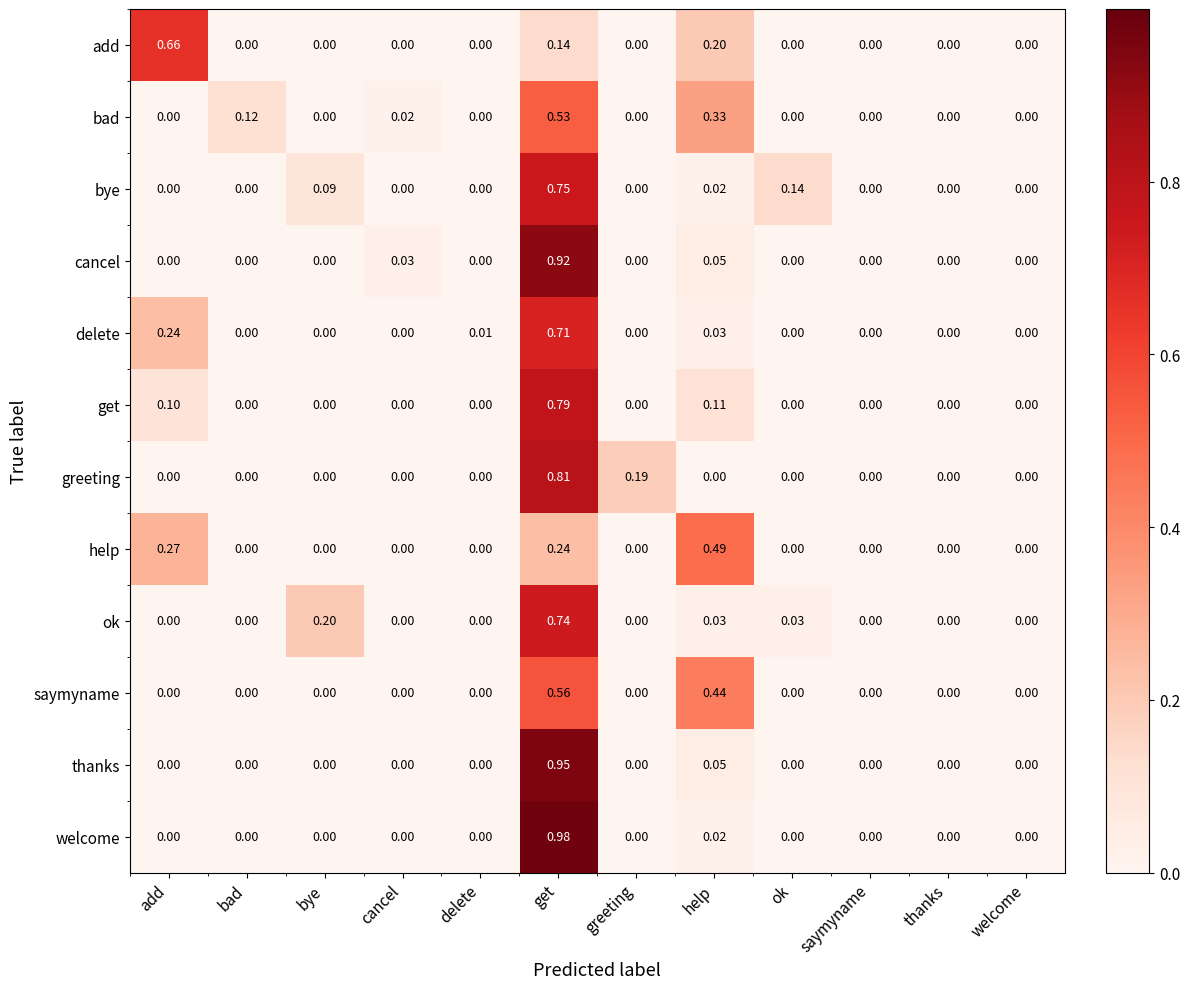

Is the value of bad at get greater than the value of cancel at get?

No